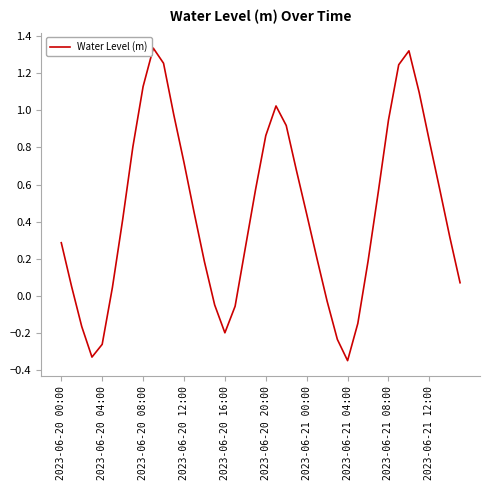

What is the difference between the maximum and minimum values?

1.7